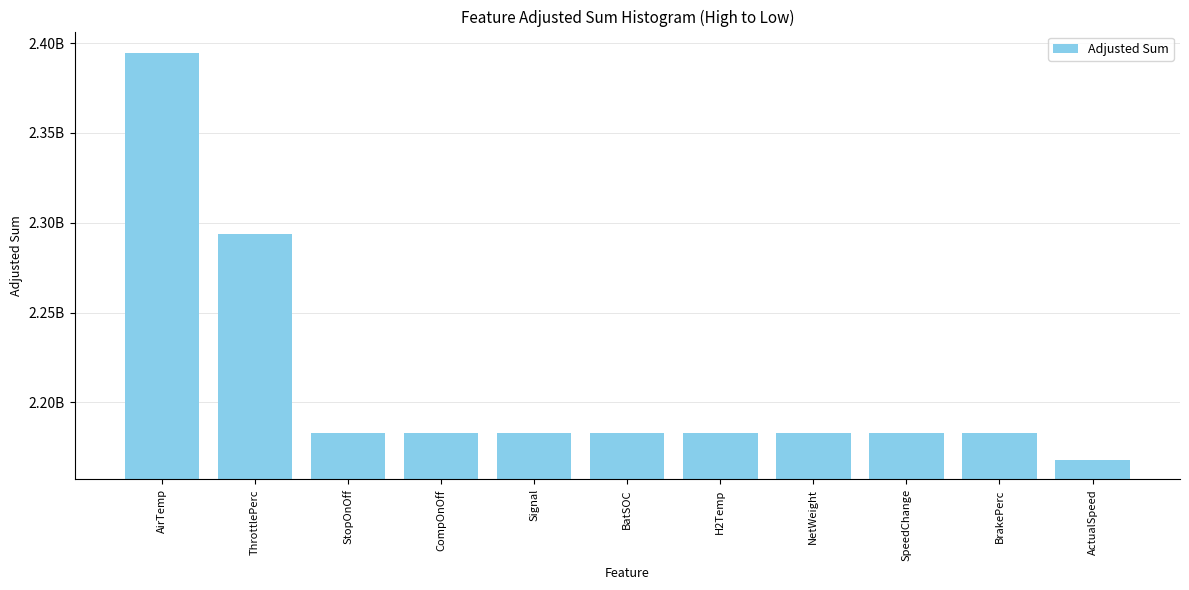

The value at BatSOC is 3122748330.7. True or false?

False